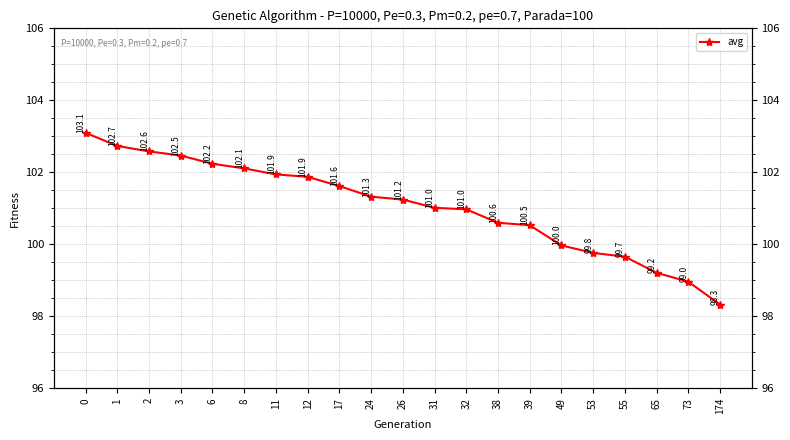

What is the greatest value displayed?

103.1